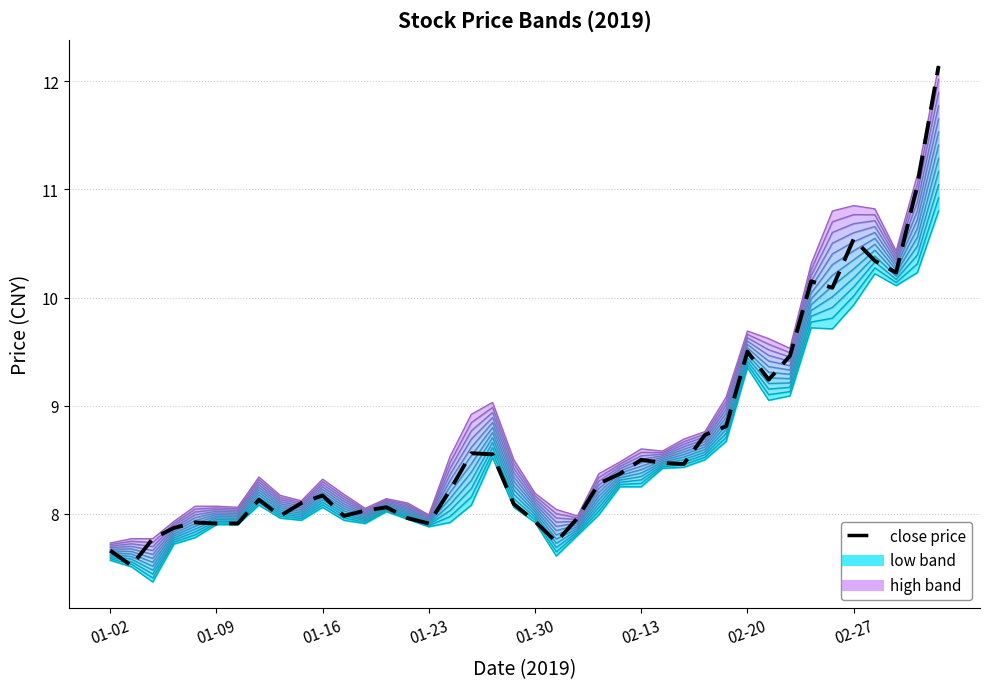

How many lines are shown in the chart?

3